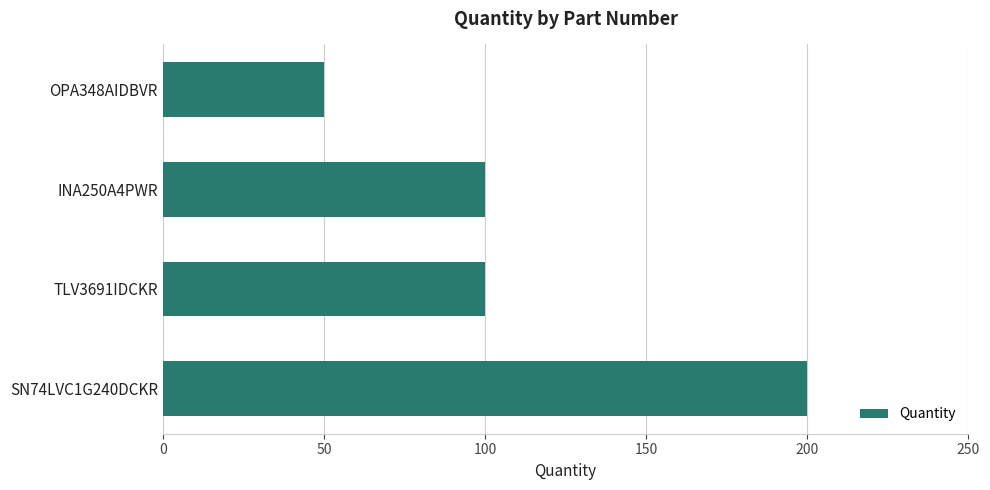

How many distinct data groups are displayed?

1